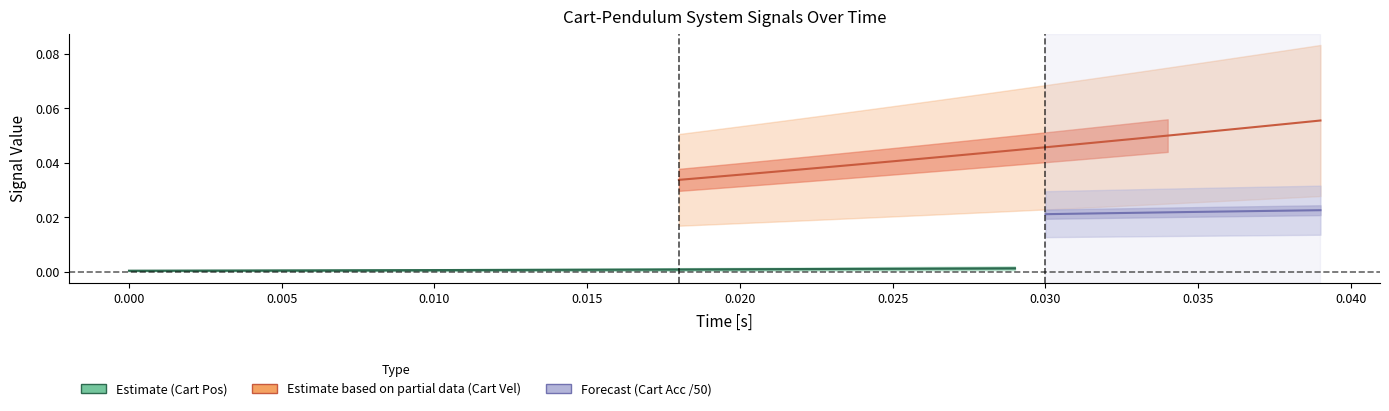

The Cart Pos [m] series shows 0.0 at 12. True or false?

False